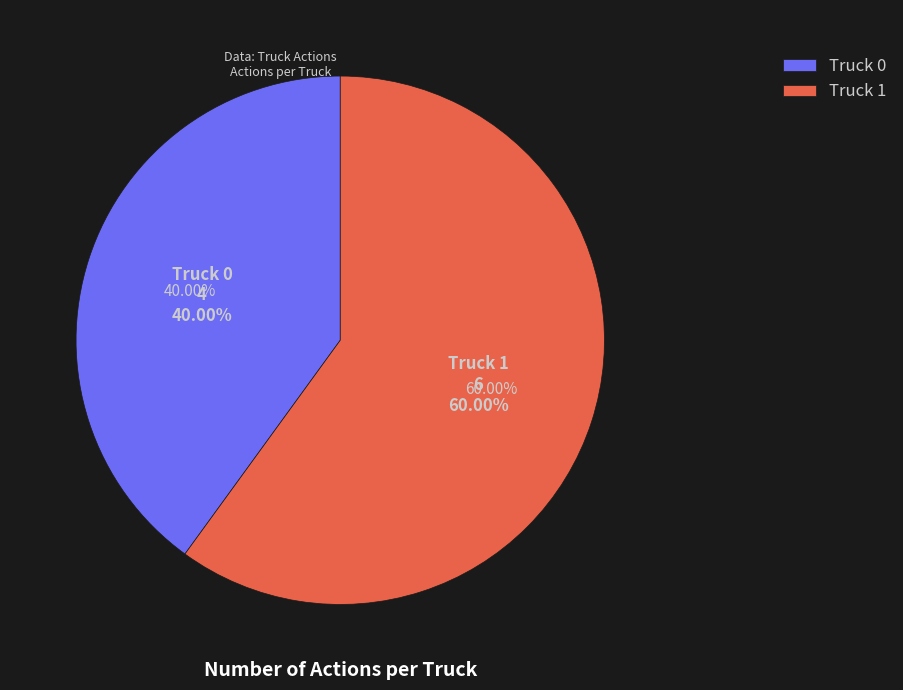

How much of the chart is everything except Truck 1?

40.0%